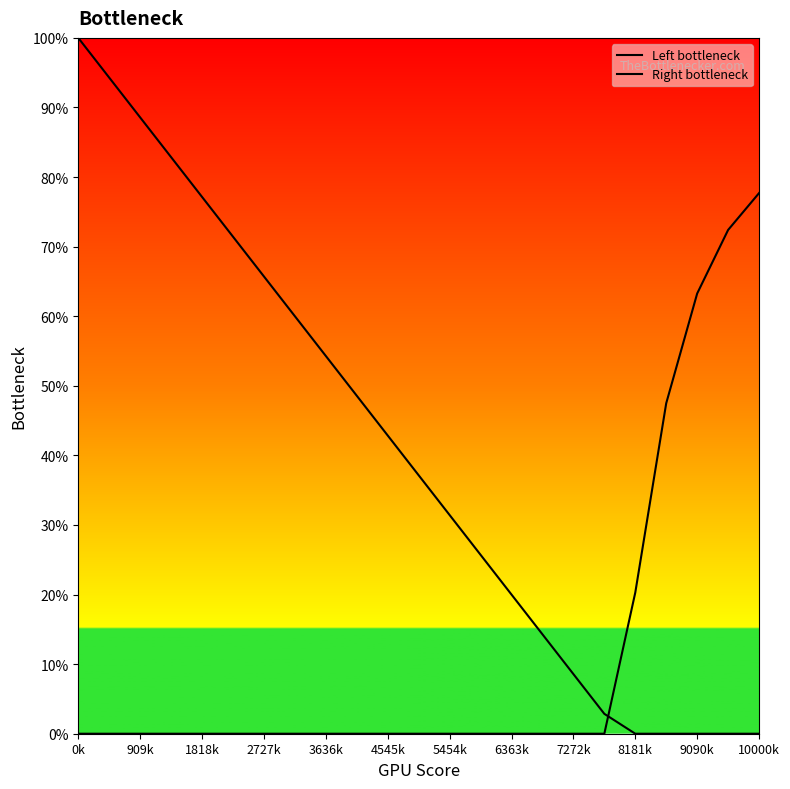

Which series has the largest range (max minus min)?

Left bottleneck